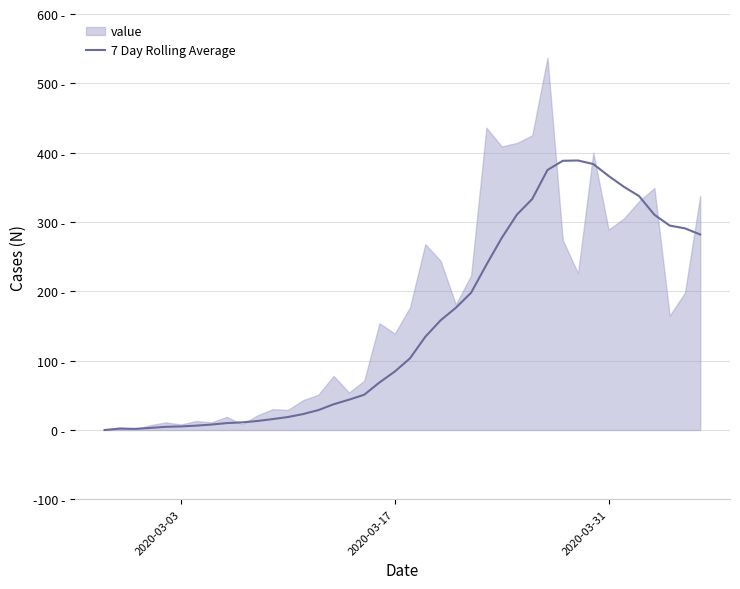

Reading left to right, transcribe all the data shown in this chart.

0.0	2.0	1.7	3.0	4.6	5.2	6.3	7.9	10.0	11.0	13.0	15.7	18.7	23.0	28.7	37.1	43.7	50.9	68.6	84.3	103.4	134.4	158.1	176.3	198.0	238.3	276.9	310.7	333.1	375.0	388.3	388.7	383.6	366.4	350.9	337.3	310.4	294.9	290.9	282.0